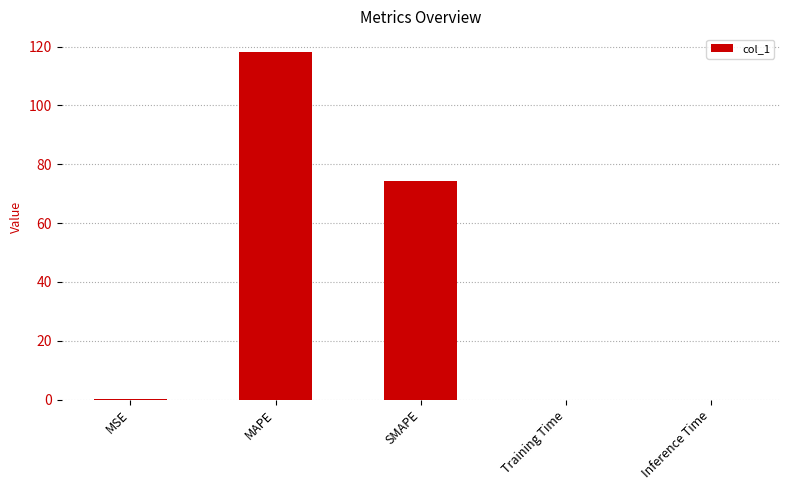

Is it true that the value at Inference Time is 0.0?

True